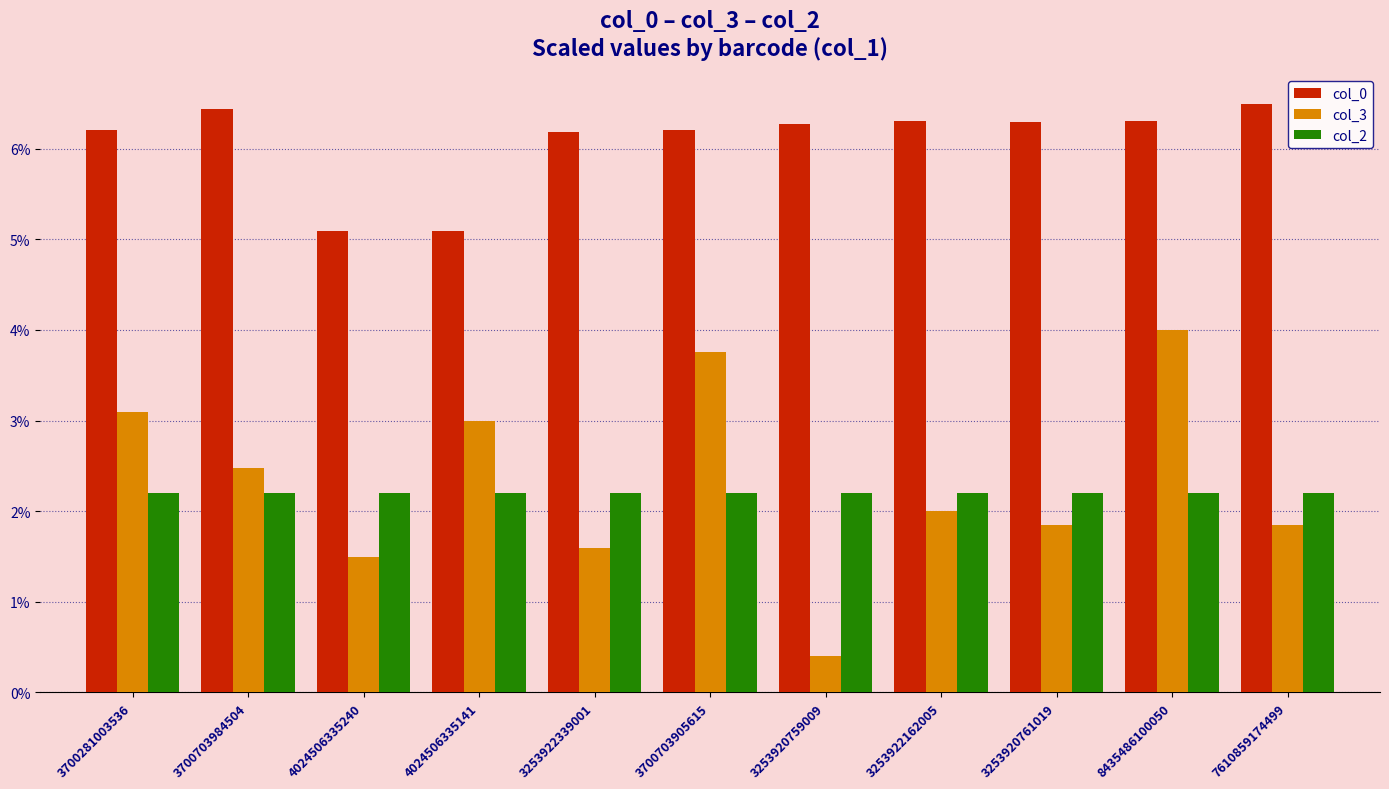

Which series has the largest total across all categories?

col_0